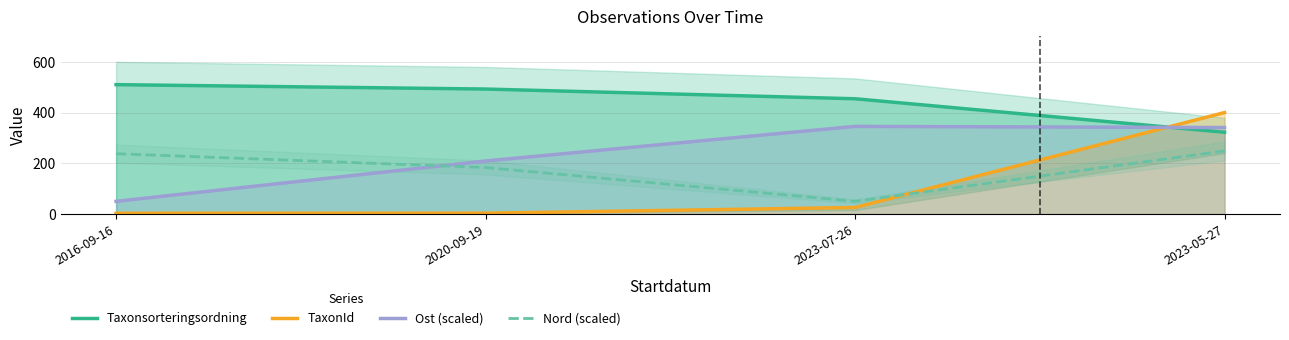

True or false: Taxonsorteringsordning and Nord (scaled) intersect in this chart.

False